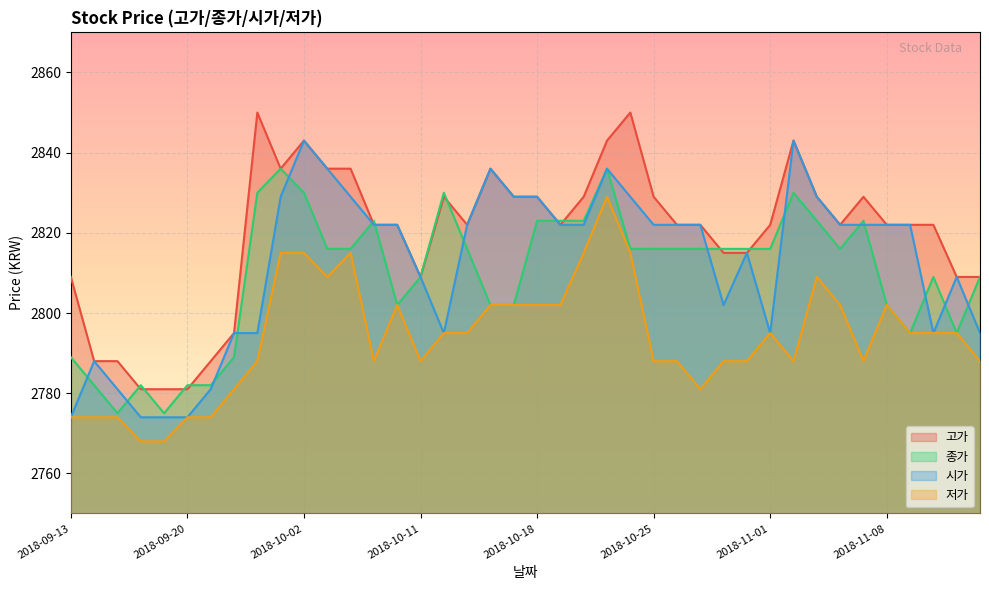

What is the value of the 시가 point at the 9th from the left?

2795